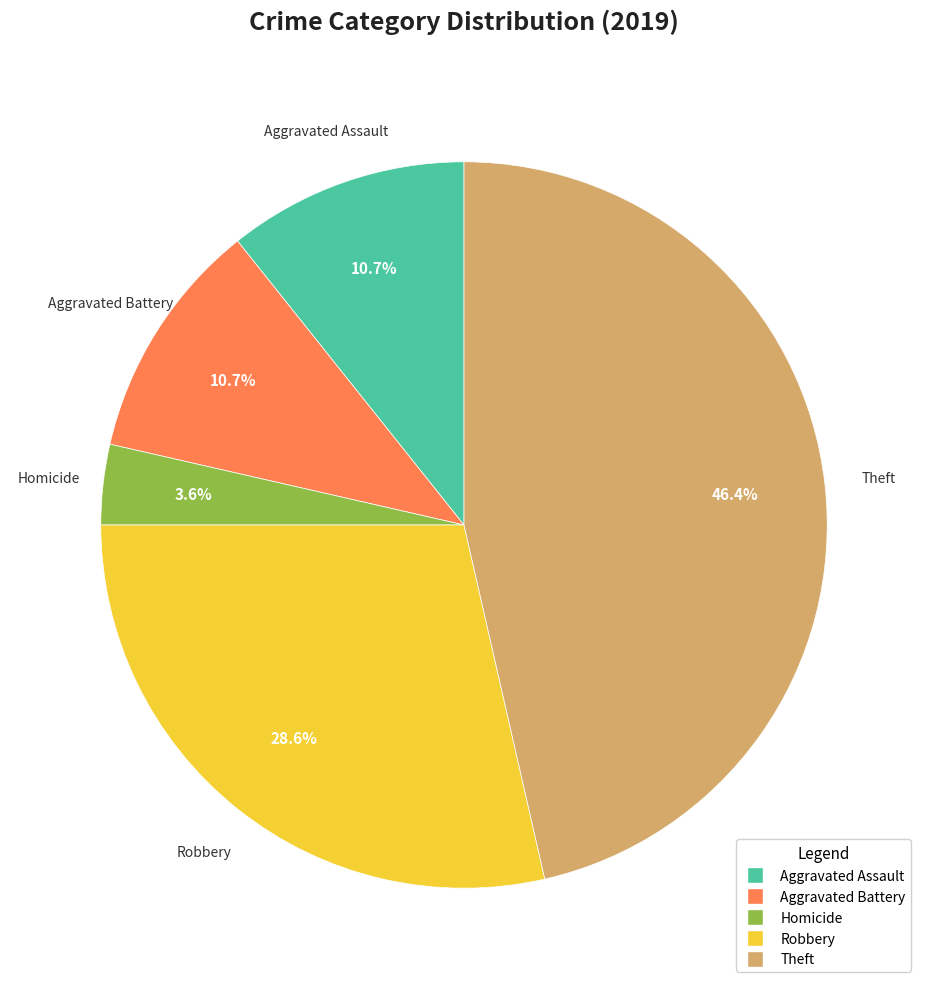

Does any single category account for the majority?

No